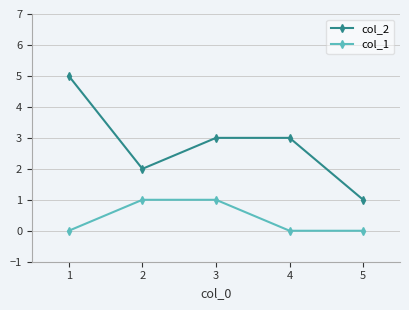

What is the maximum value shown in the chart?

5